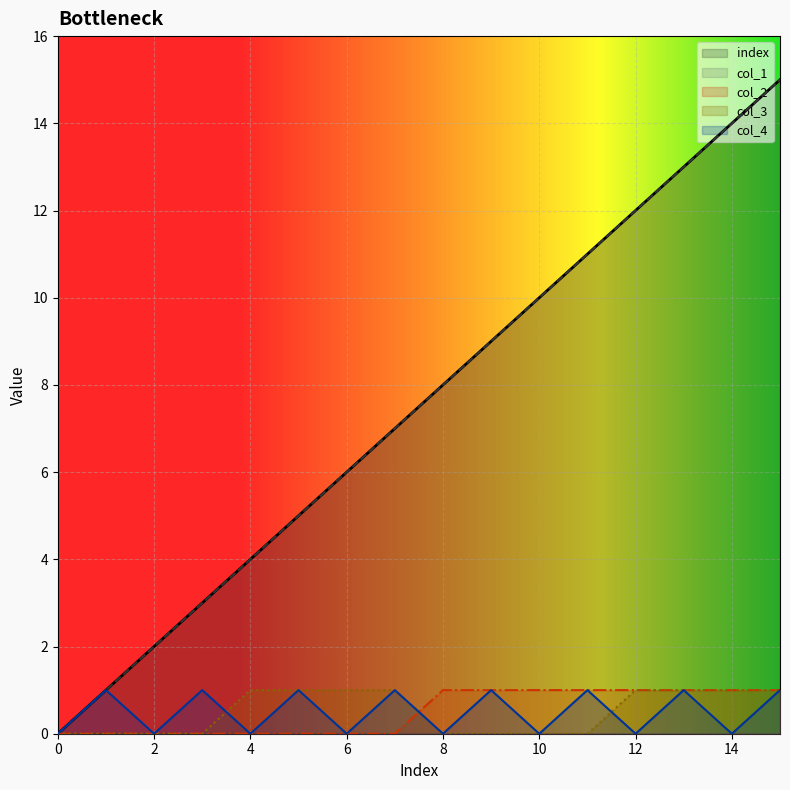

What is the value of the col_2 point at the 14th from the left?

1